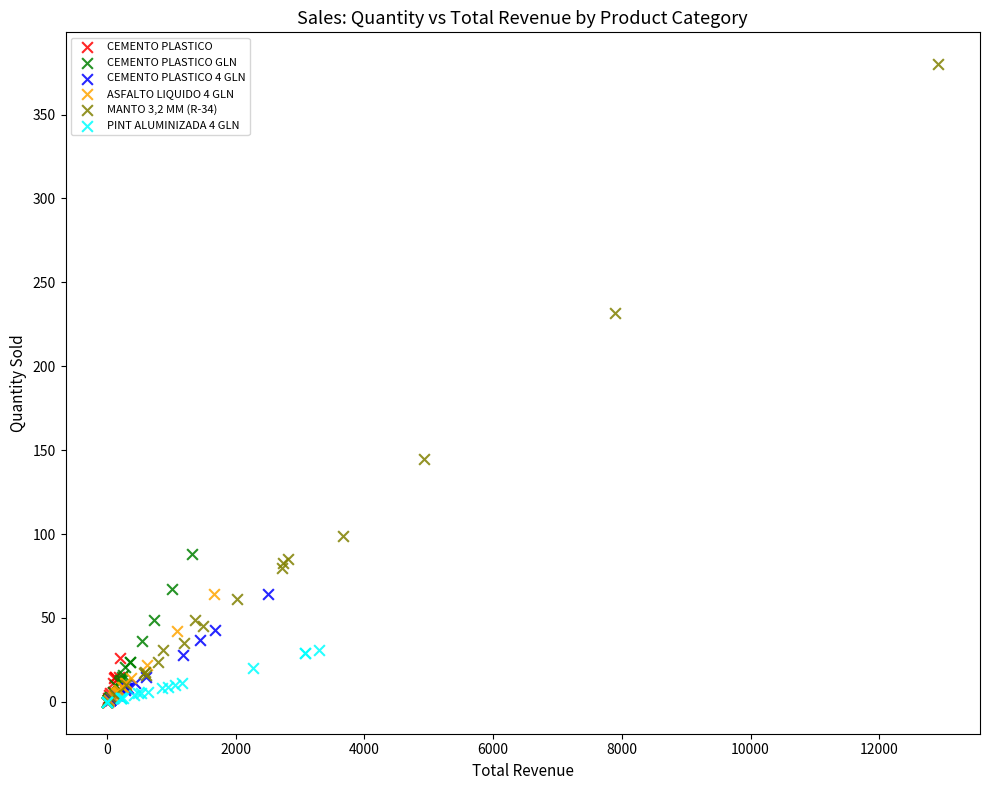

Which series has the largest Y range (max minus min)?

MANTO 3,2 MM (R-34)